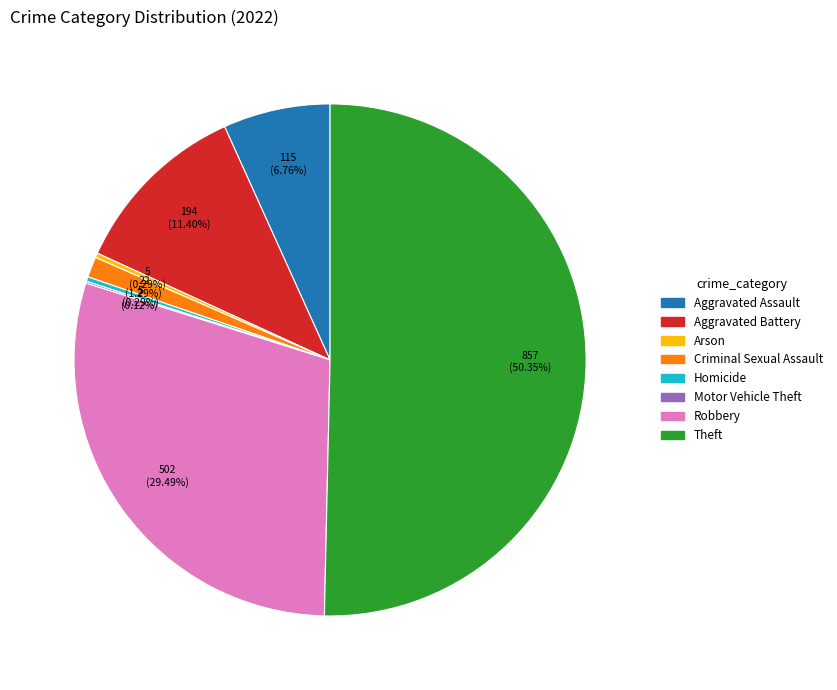

Which slice is the largest?

Theft